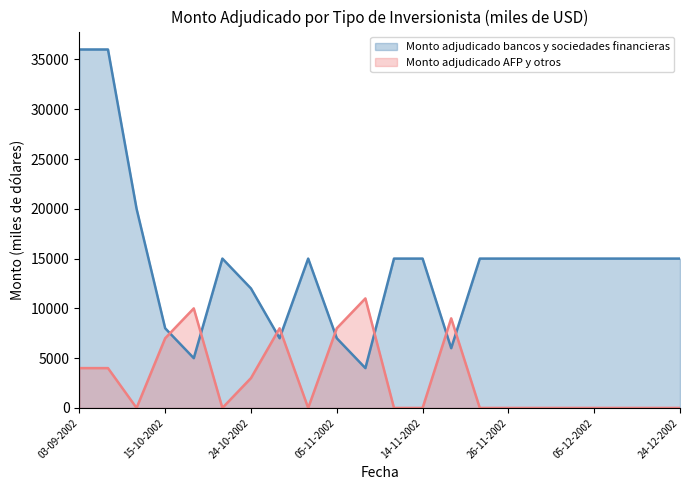

How many interior local peaks does the Monto adjudicado AFP y otros series have?

4